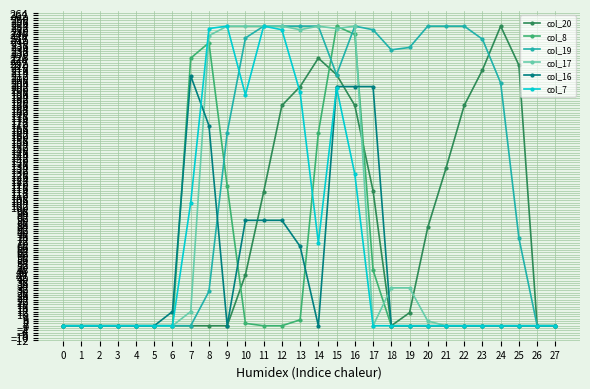

Which series has the largest total across all categories?

col_19